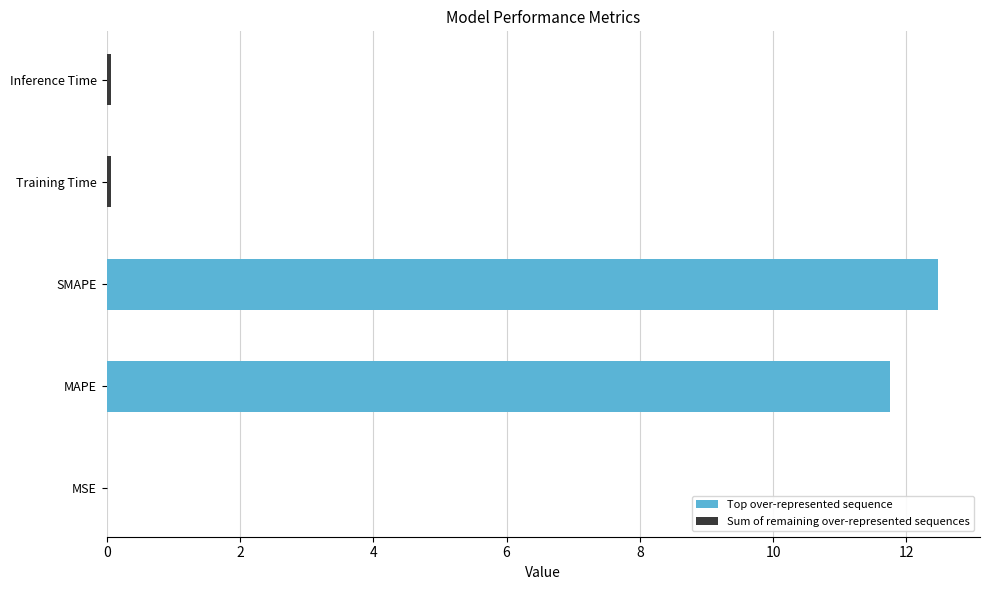

Are the bars horizontal?

Yes